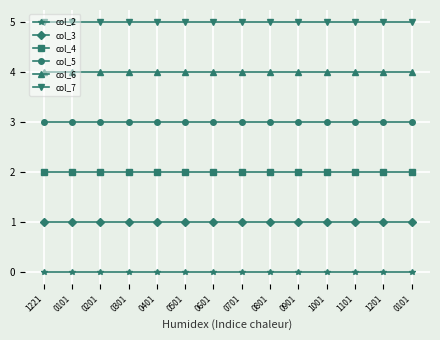

Which series has the largest range (max minus min)?

col_2